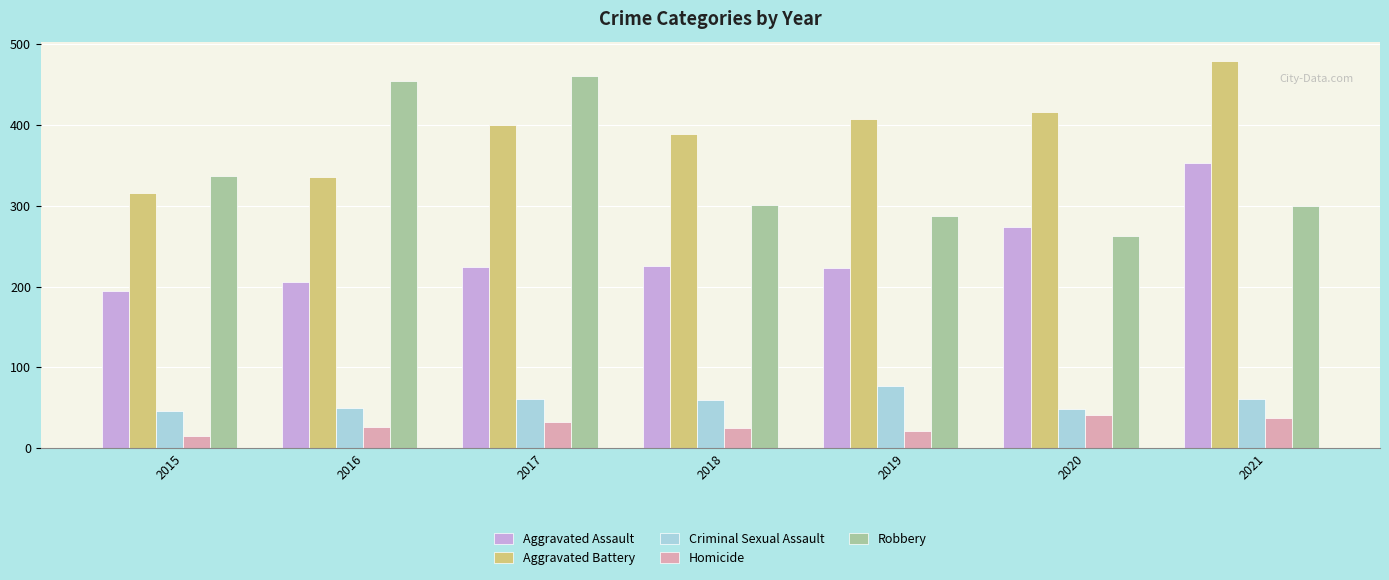

What is the value of the Robbery bar at the 5th from the left?

287